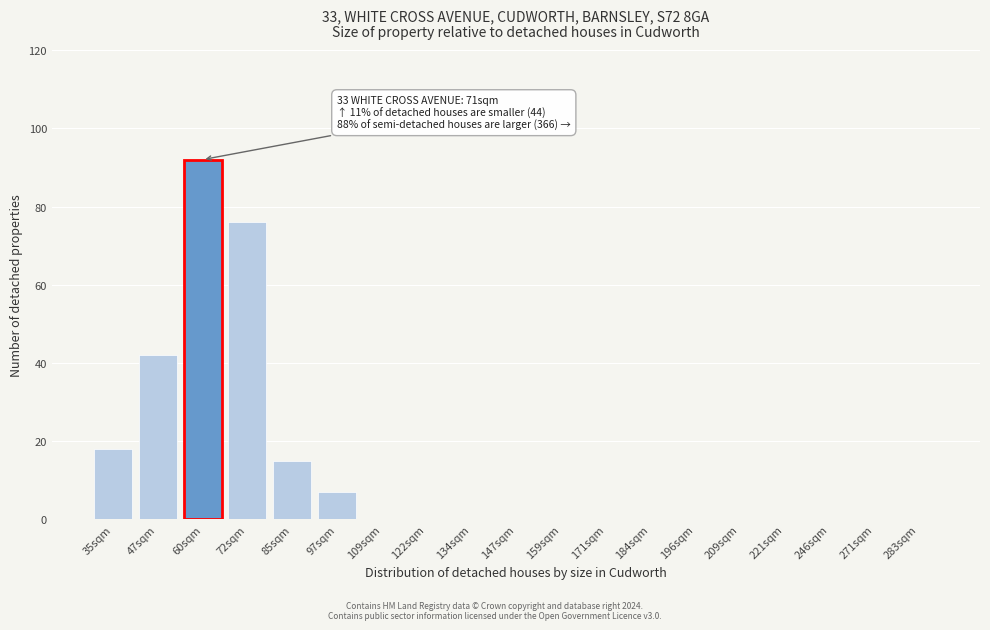

Reading left to right, what are all the values shown in this chart?

35sqm=18	47sqm=42	60sqm=92	72sqm=76	85sqm=15	97sqm=7	109sqm=0	122sqm=0	134sqm=0	147sqm=0	159sqm=0	171sqm=0	184sqm=0	196sqm=0	209sqm=0	221sqm=0	246sqm=0	271sqm=0	283sqm=0